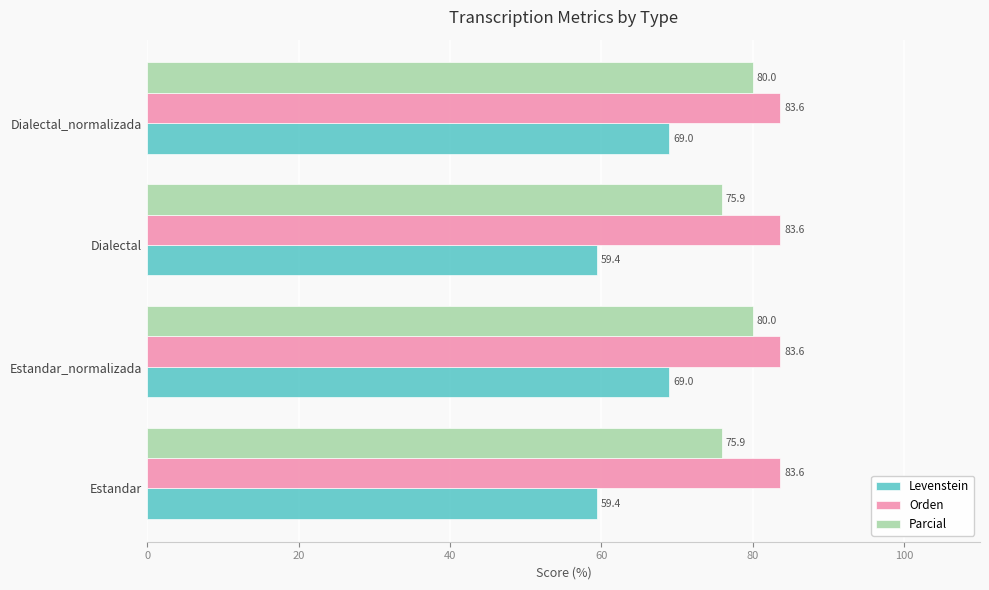

List the series in order of their overall mean, lowest first.

Levenstein, Parcial, Orden